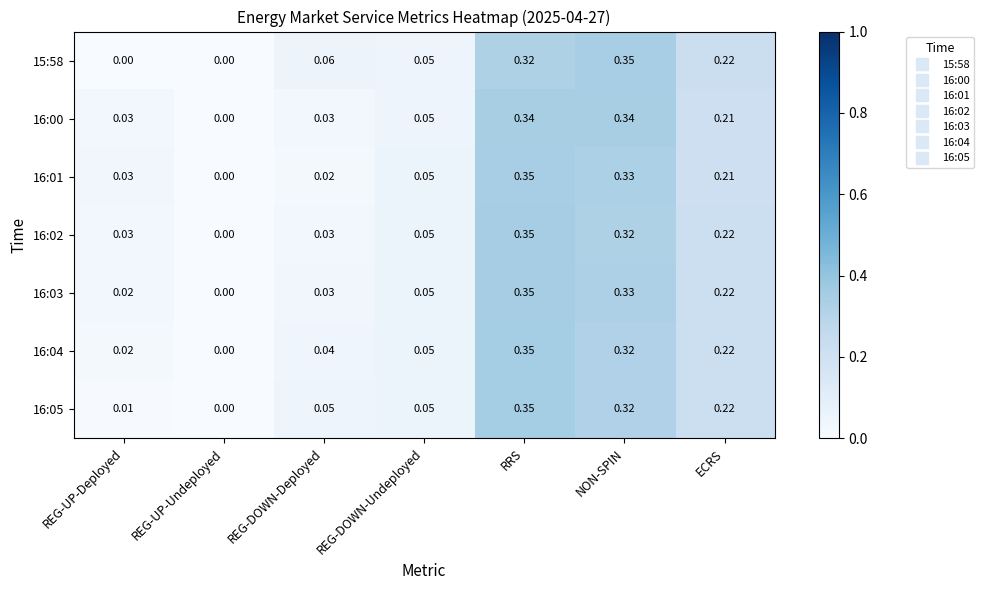

At which category is the sum across all series the highest?

RRS